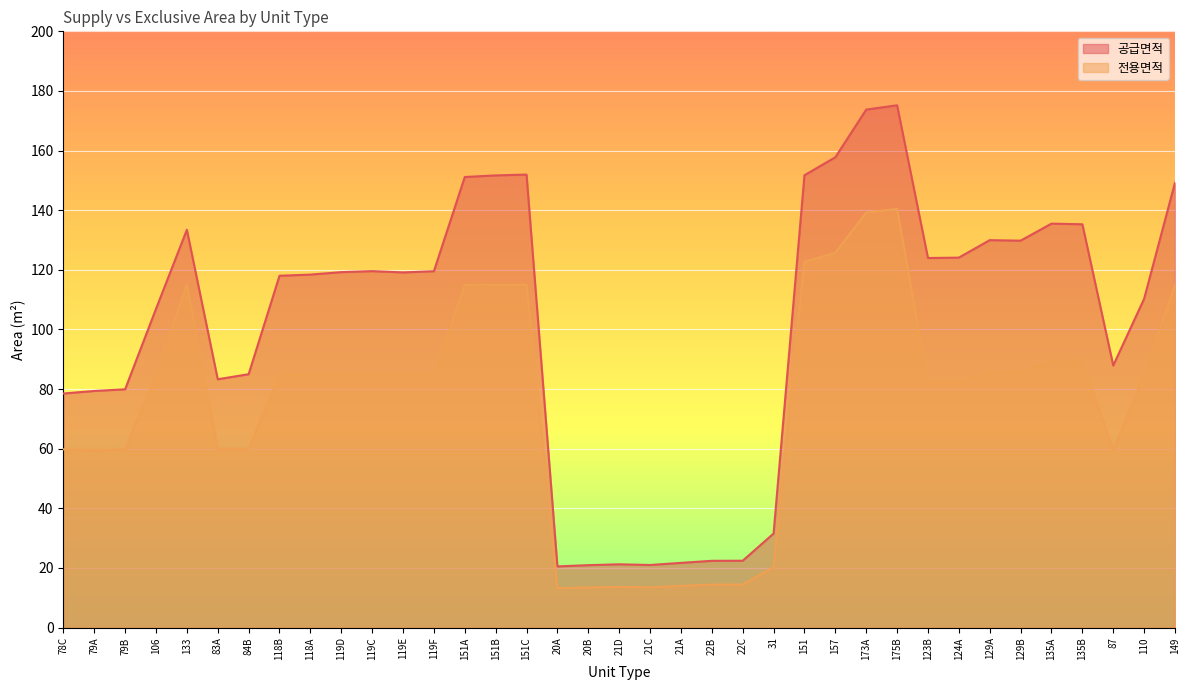

What is the maximum value shown in the chart?

175.2